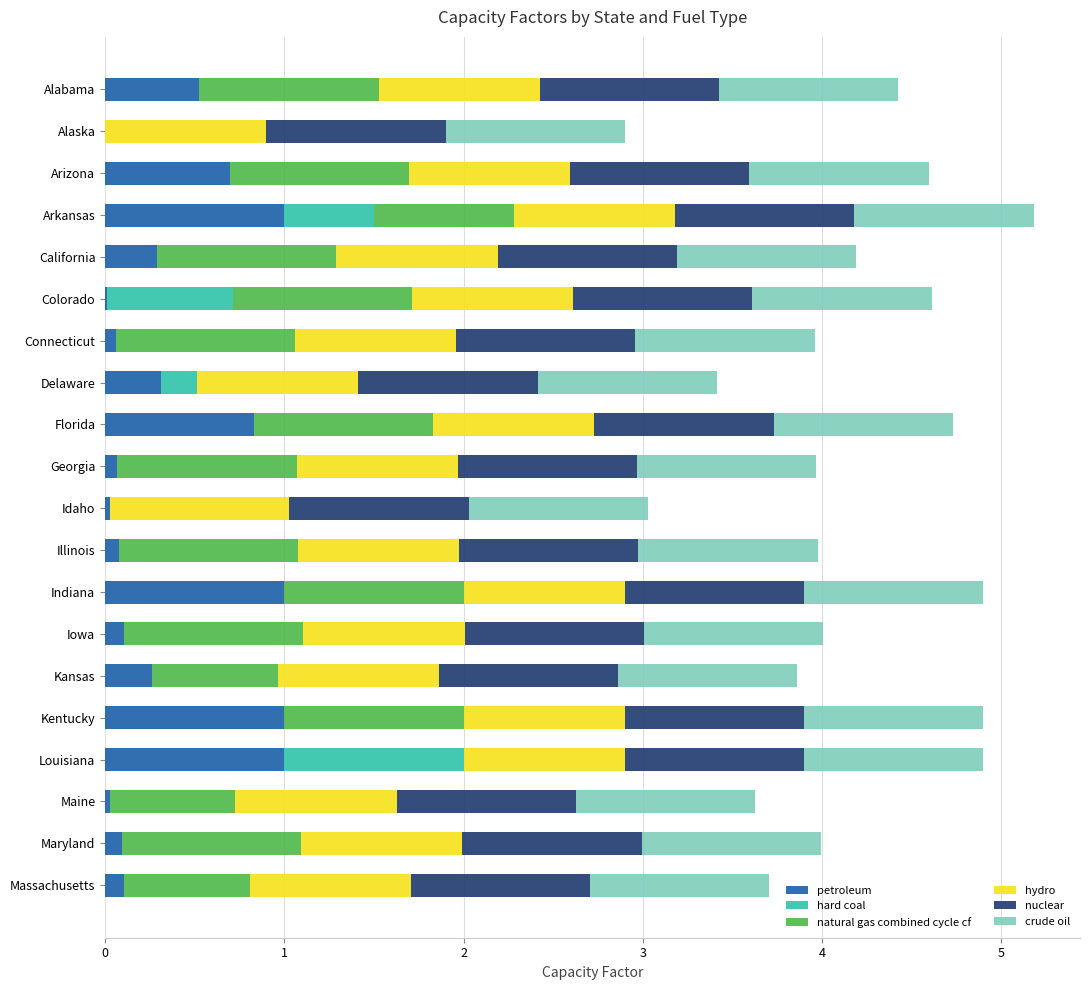

What value does the petroleum series have at Kansas?

0.3